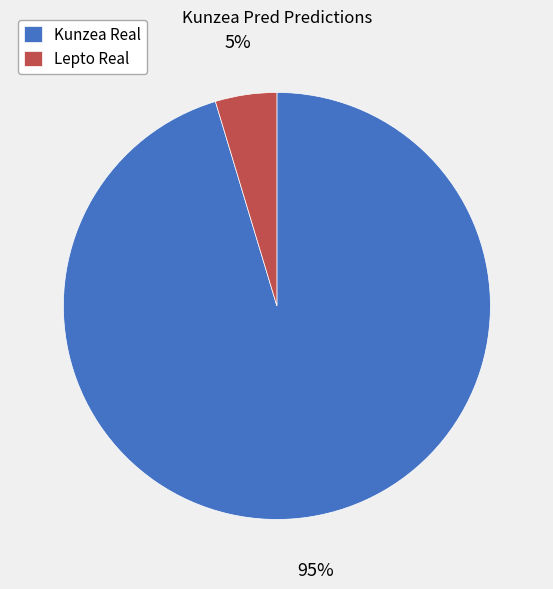

Which category has the biggest portion of the pie?

Kunzea Real